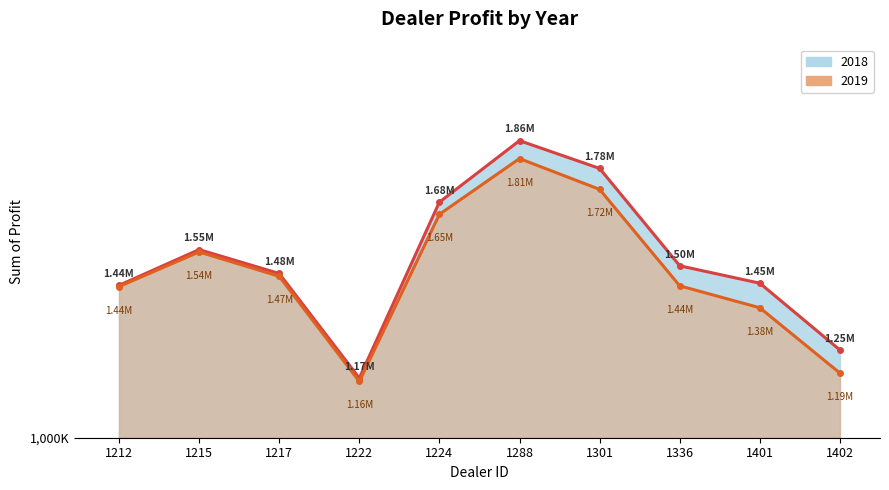

What is the highest value of the 2019 series?

1810750.0